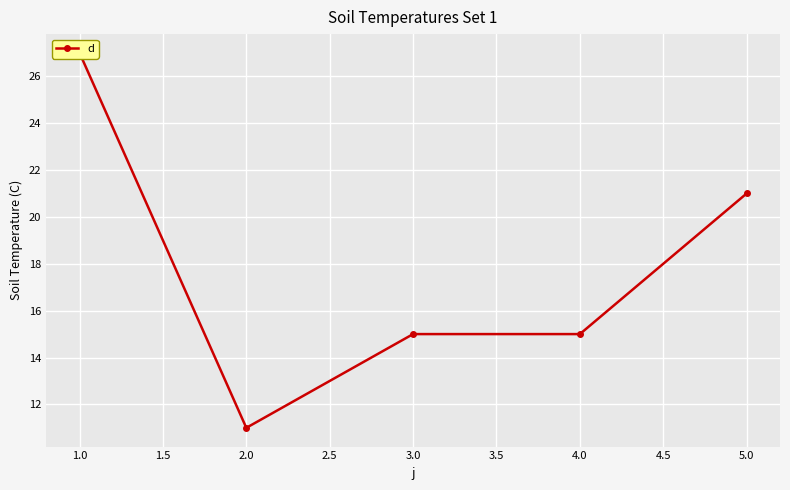

How many categories are shown in the chart?

5